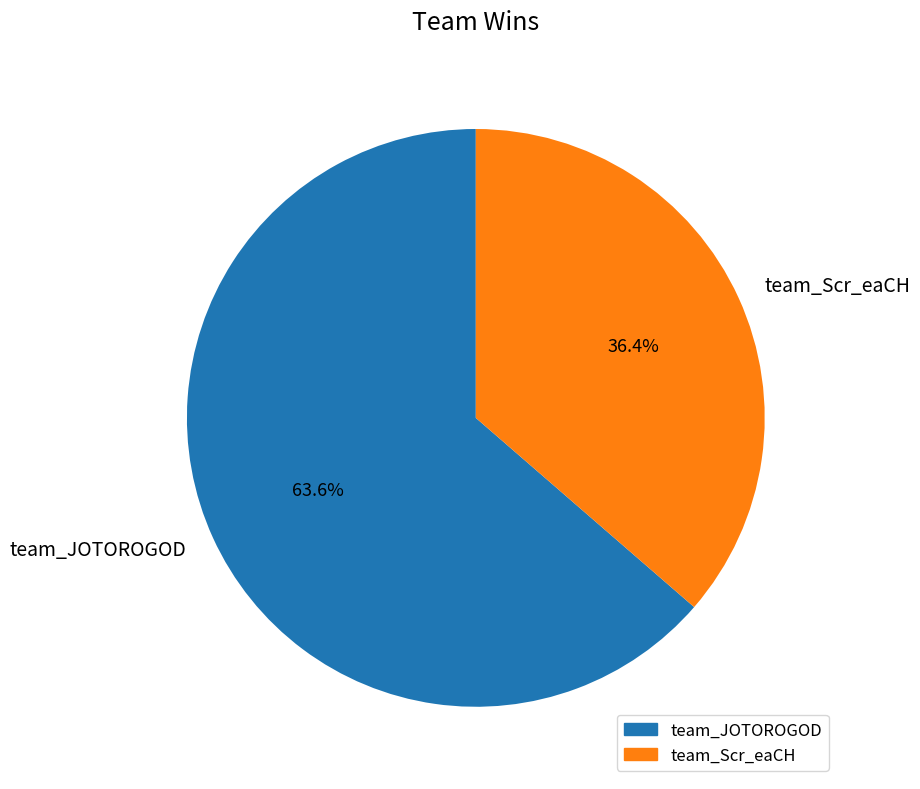

True or false: team_JOTOROGOD accounts for 64% of the total.

True